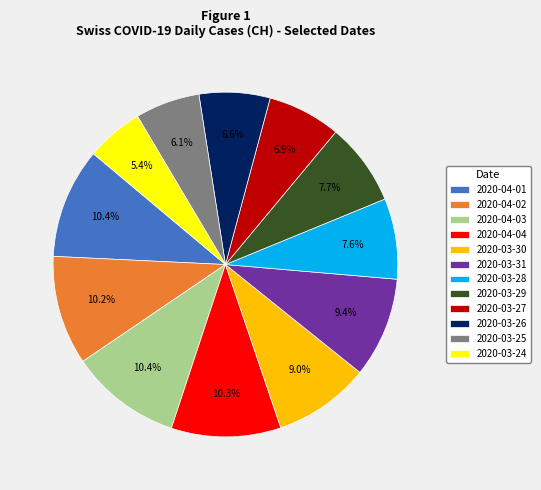

Count the number of slices in the pie.

12